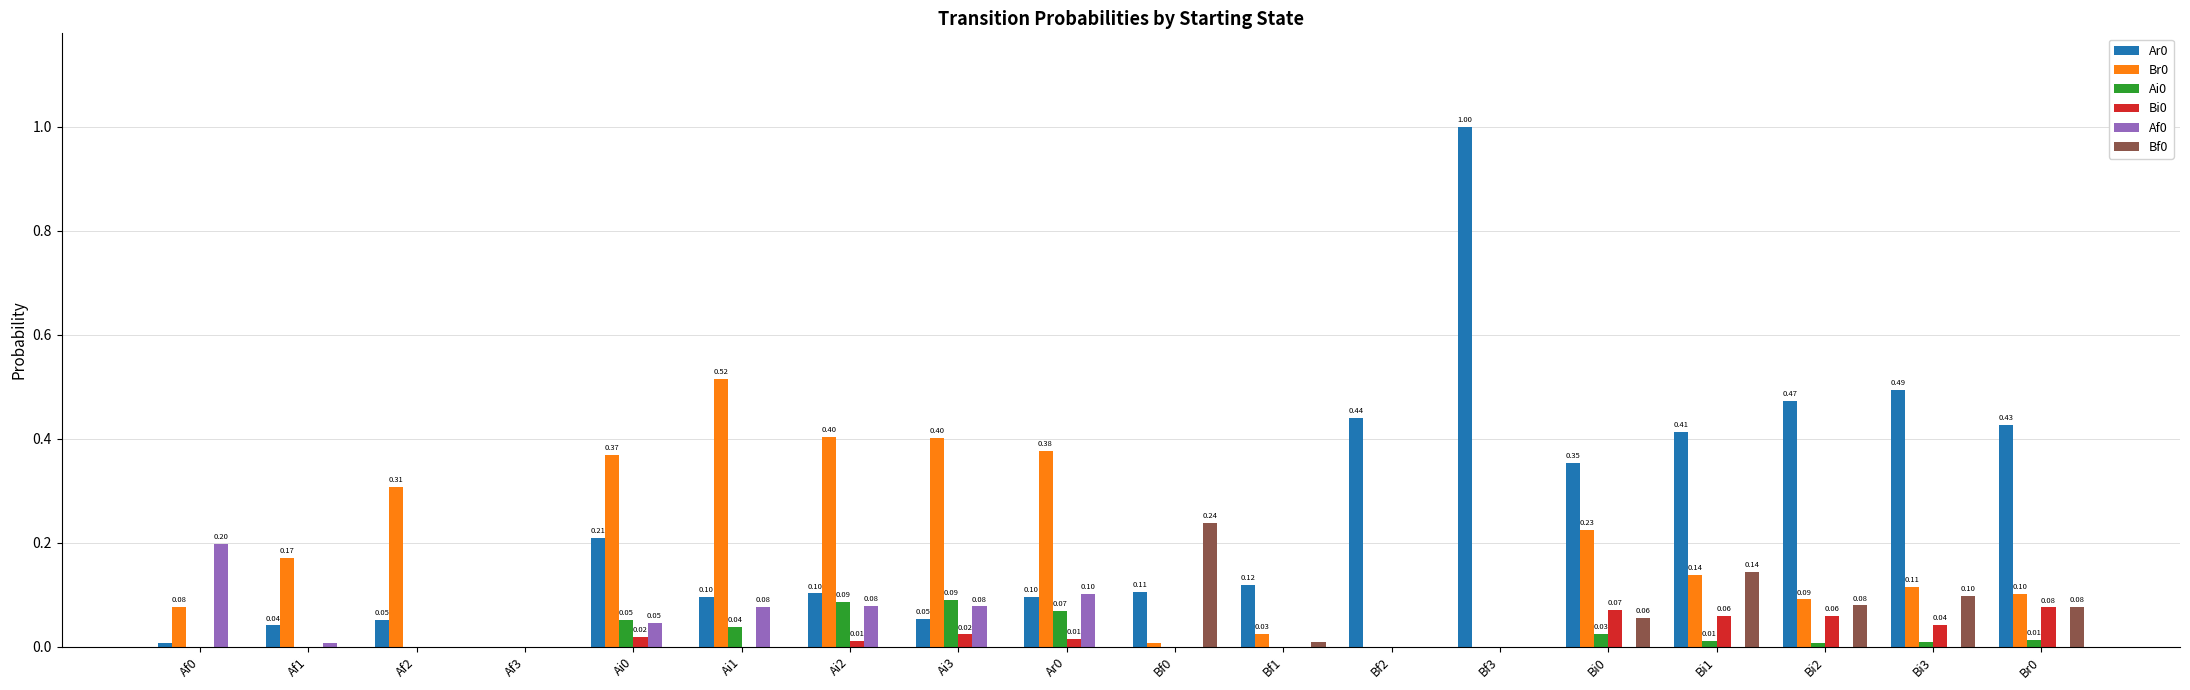

What is the sum of all Br0 values?

3.3